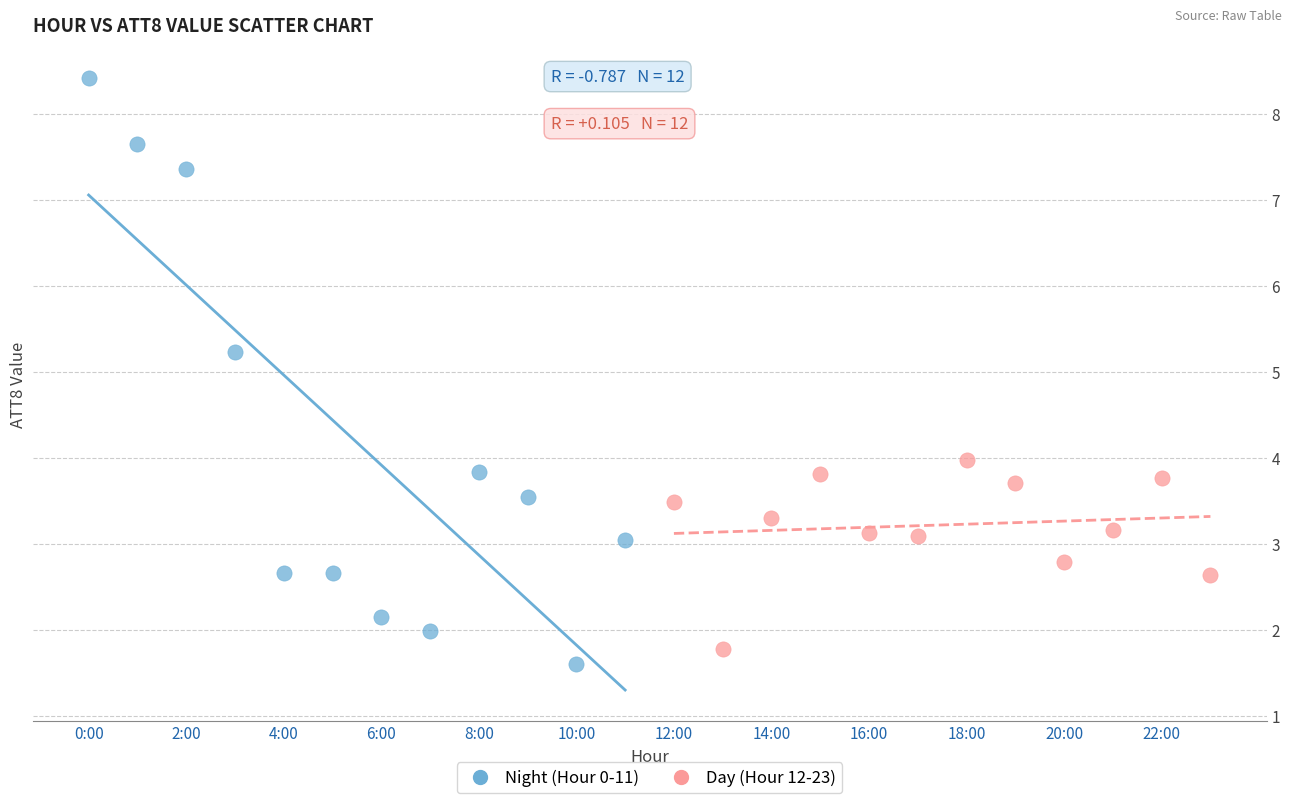

Which series contains the highest Y value?

Night (Hour 0-11)